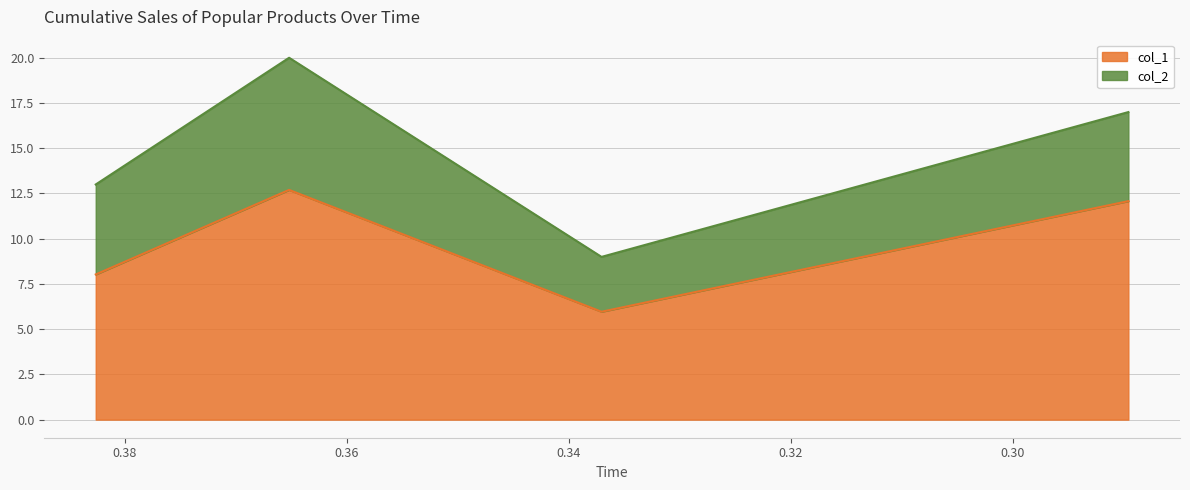

True or false: col_1 has a value of 6.0 at 0.3370411568409344.

True